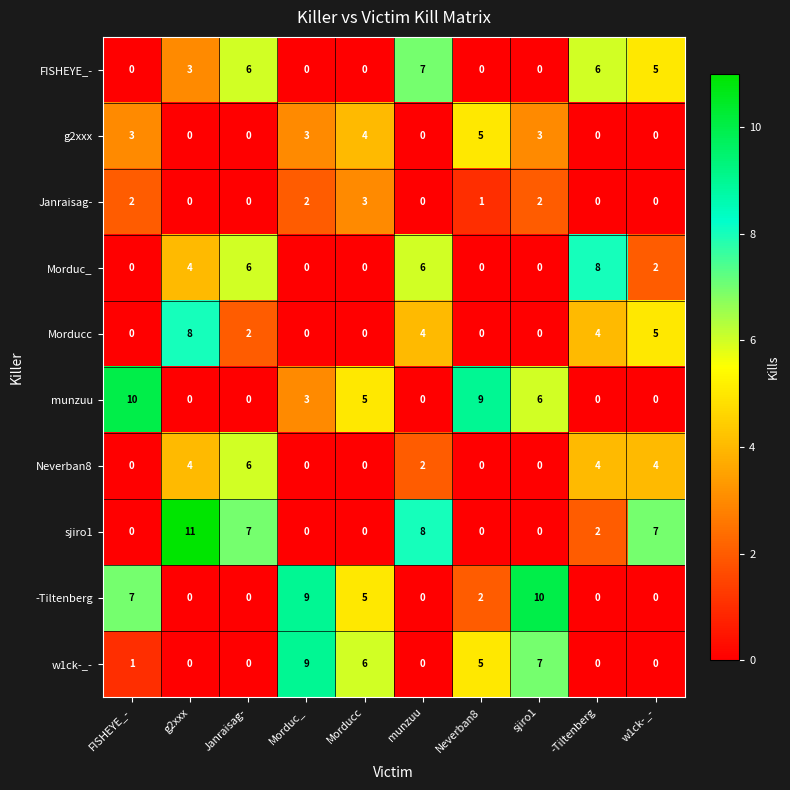

What is the difference between the second highest and minimum values in the -Tiltenberg series?

9